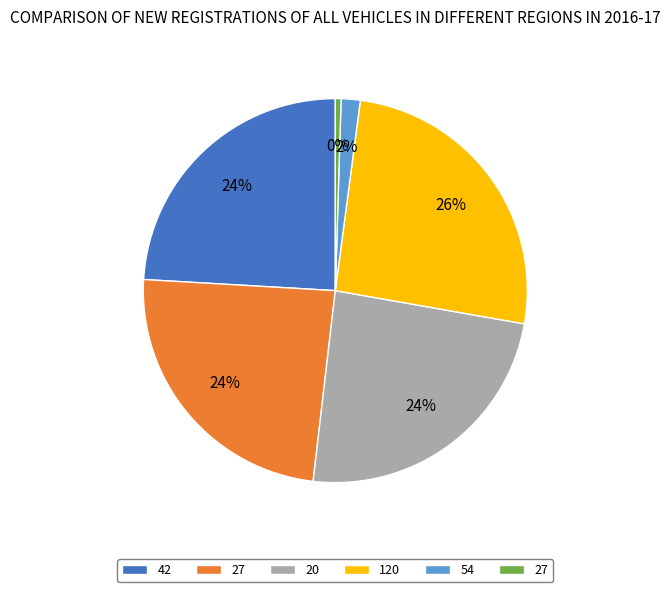

How many slices are in this pie chart?

6